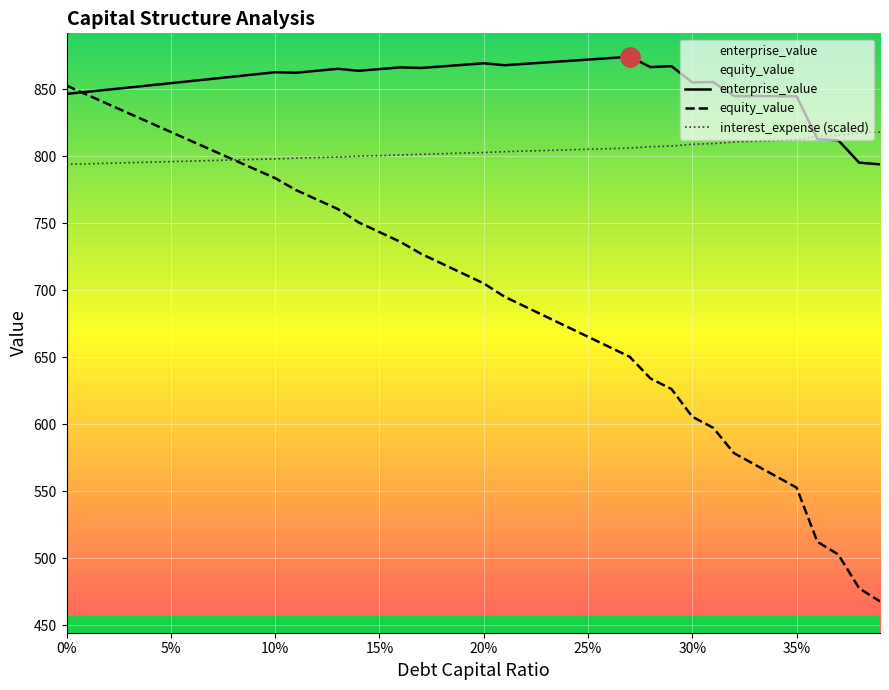

Which series has the largest total across all categories?

enterprise_value